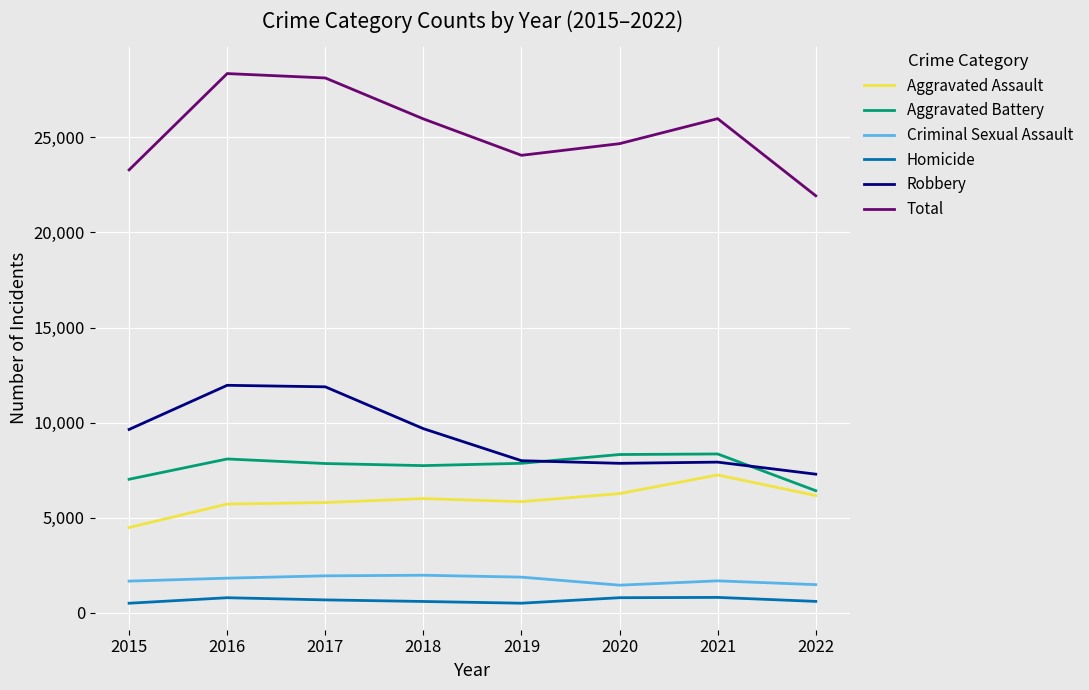

How many values in the Aggravated Assault series are below 6001?

4